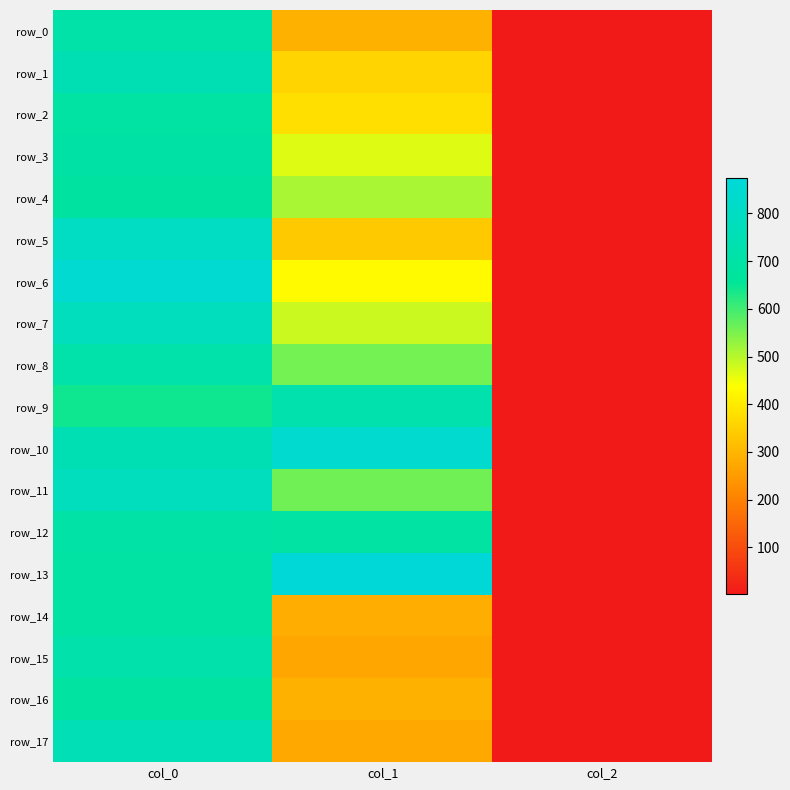

List the labels in order of row_1 value, largest first.

col_0, col_1, col_2